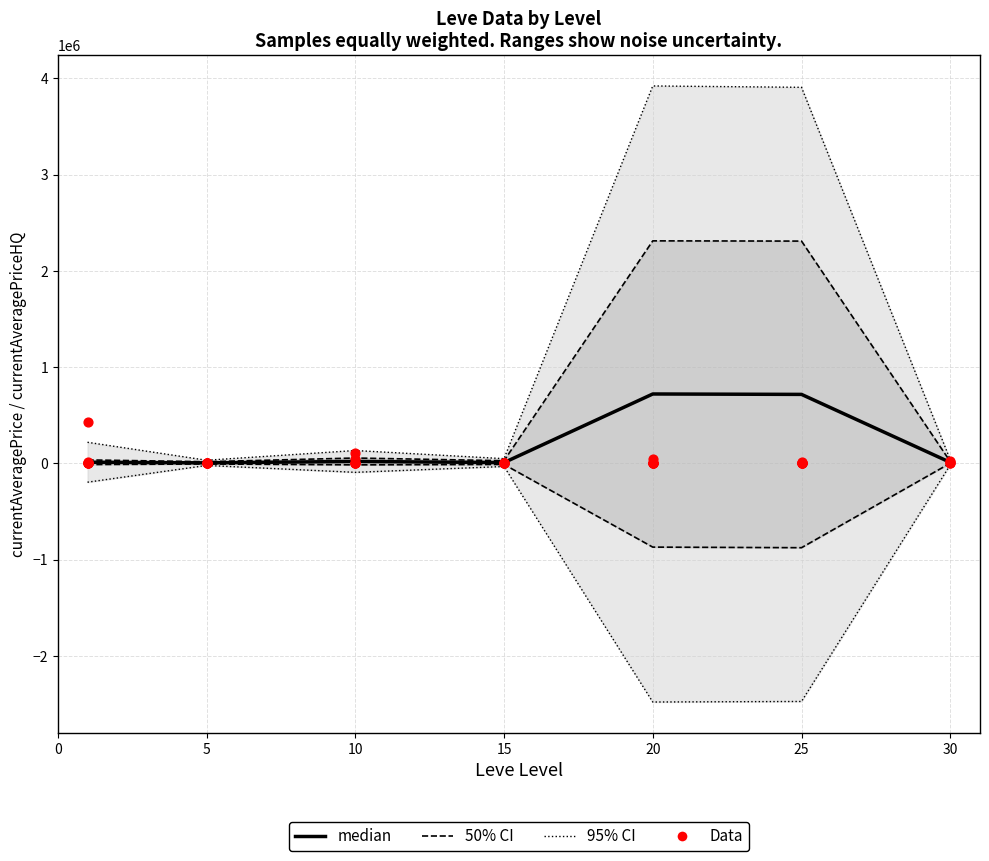

What is the total value across all series at 30?

101